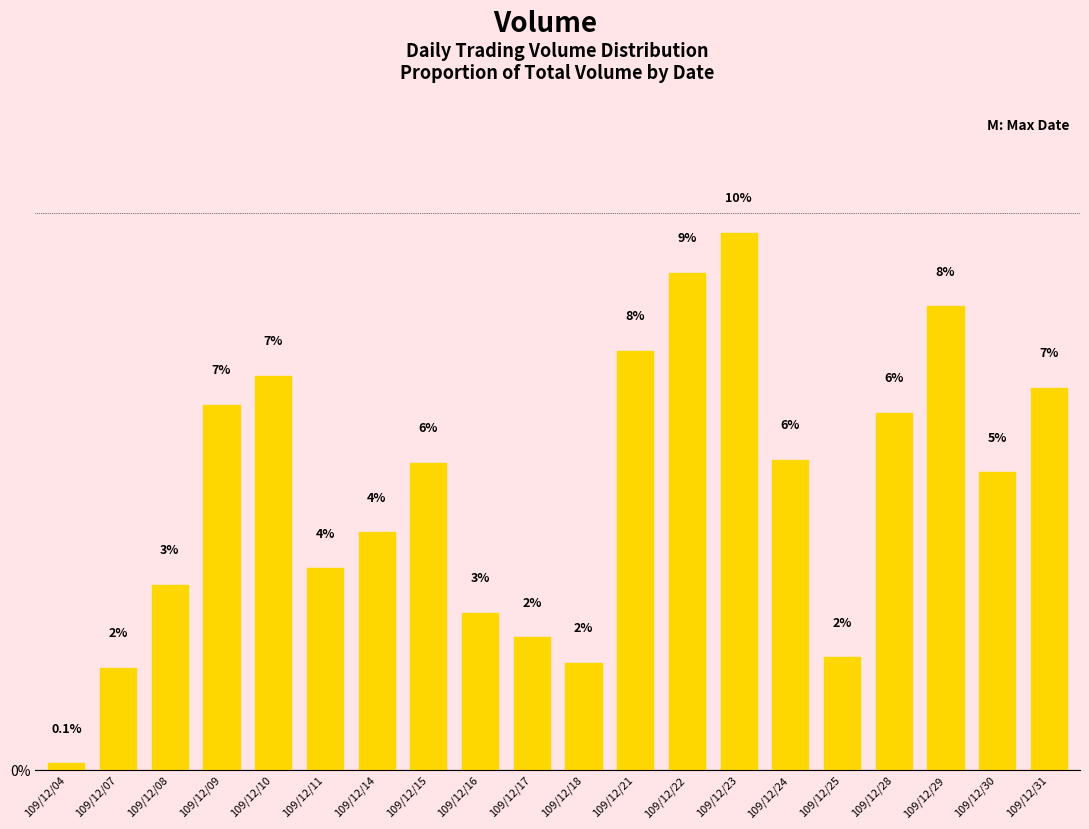

Does the chart contain stacked bars?

No